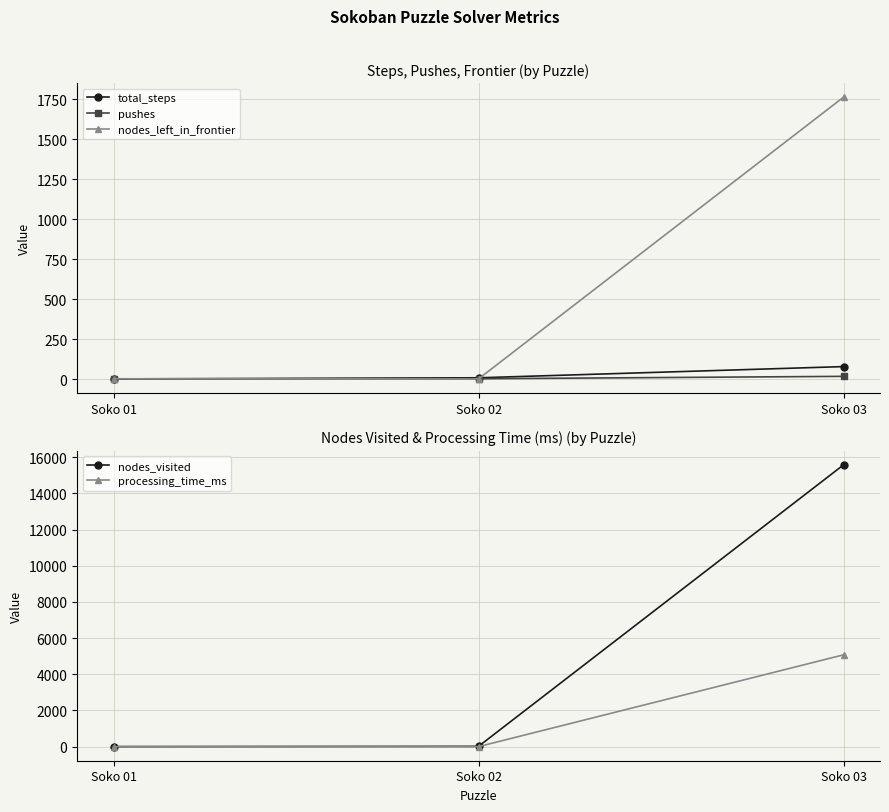

Rank the series by their maximum value, from lowest to highest.

pushes, total_steps, nodes_left_in_frontier, processing_time_ms, nodes_visited